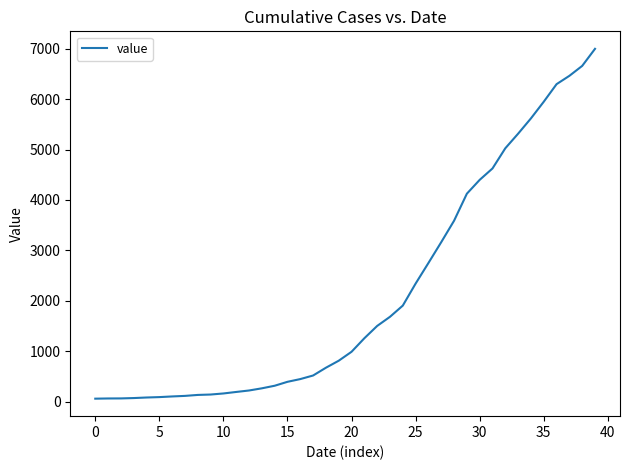

What is the difference between the maximum and minimum values?

6931